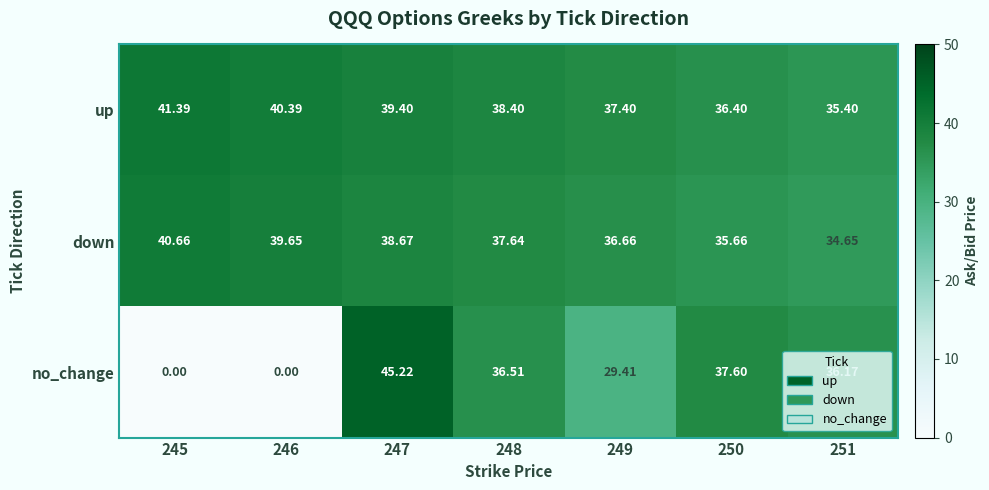

How many distinct data groups are displayed?

3